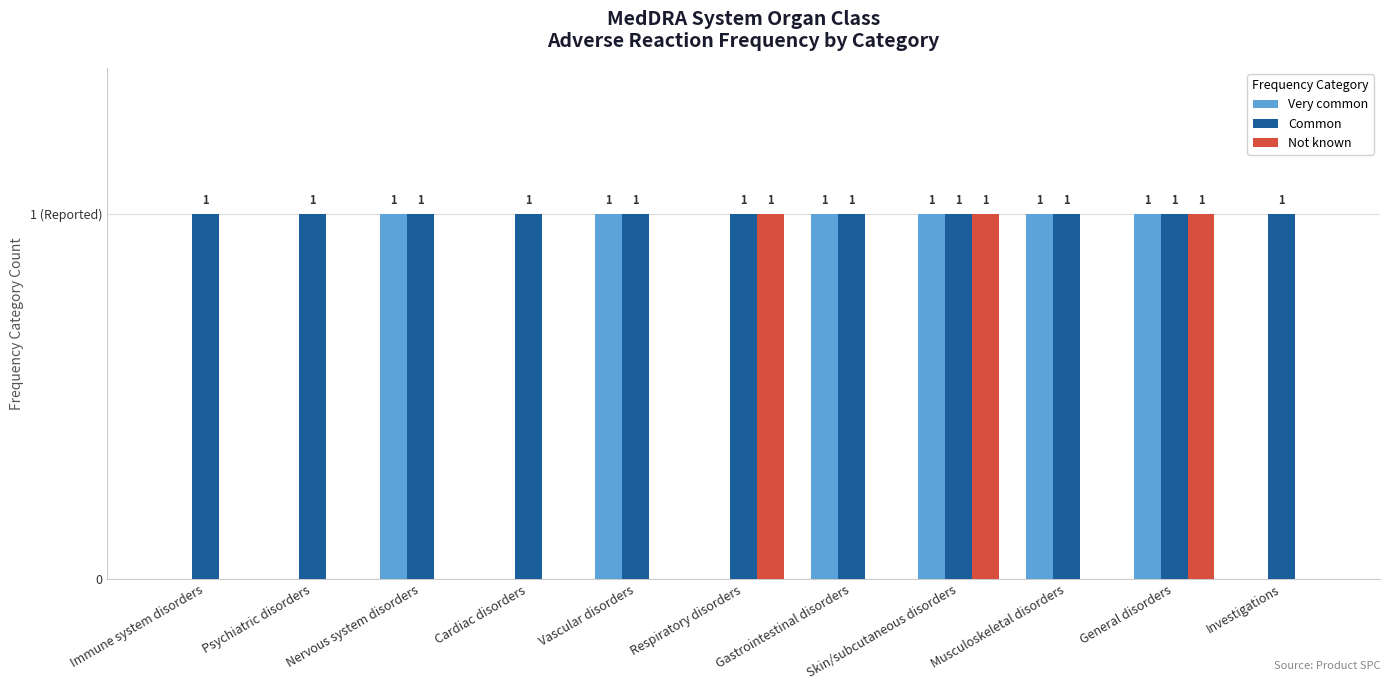

At how many categories does at least one series exceed 0?

11